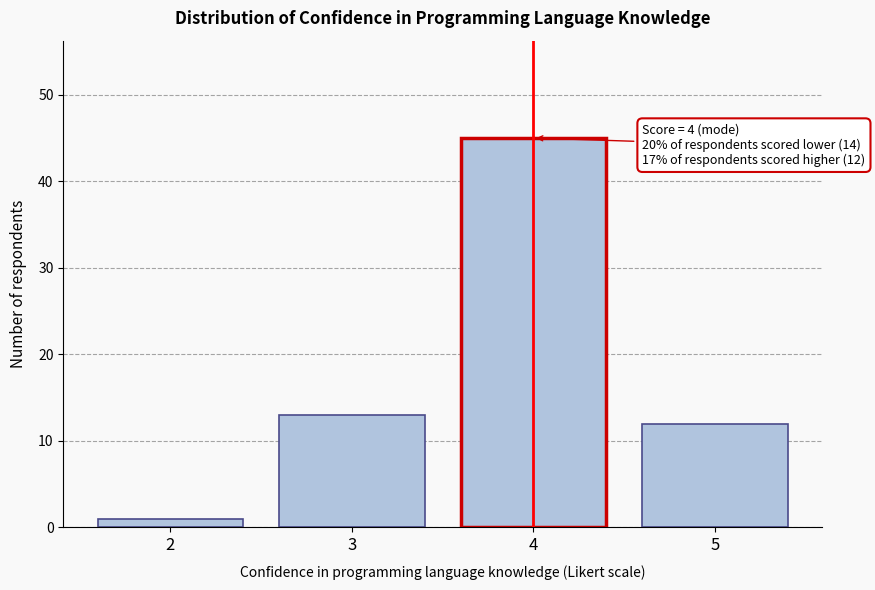

Reading left to right, extract all data points from this chart.

1	13	45	12